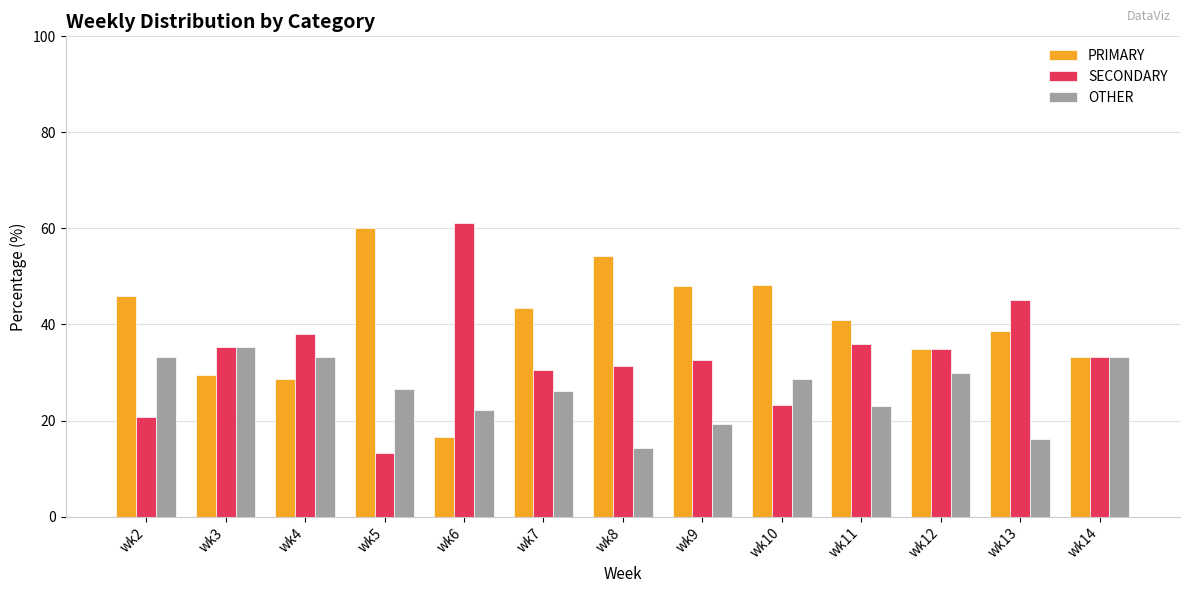

What is the value of the SECONDARY bar at the 8th from the left?

32.7